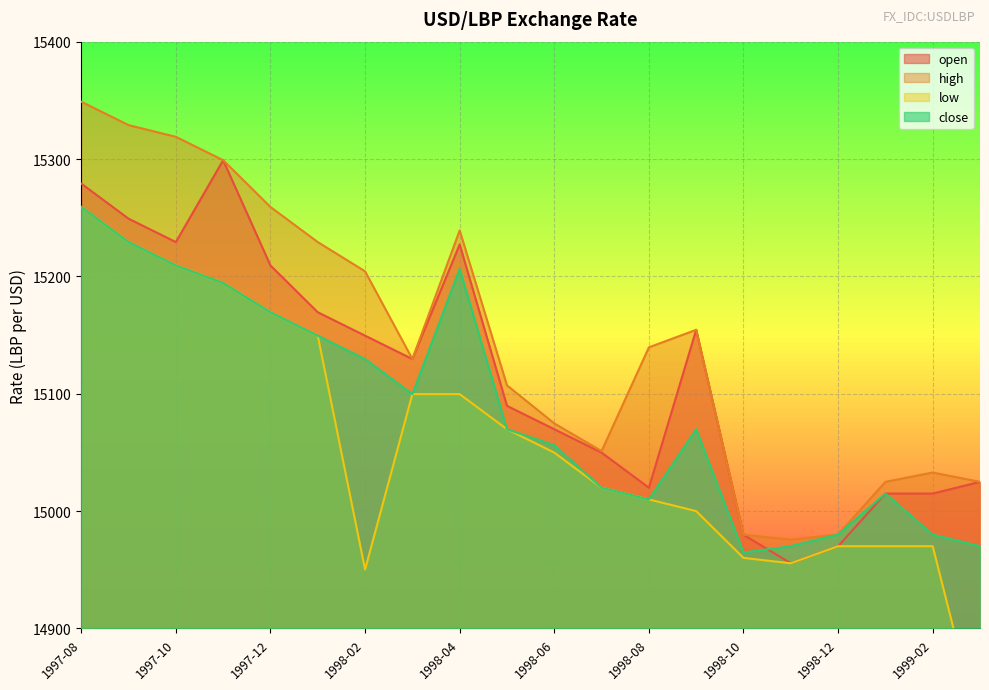

At which category is the sum across all series the highest?

1997-08